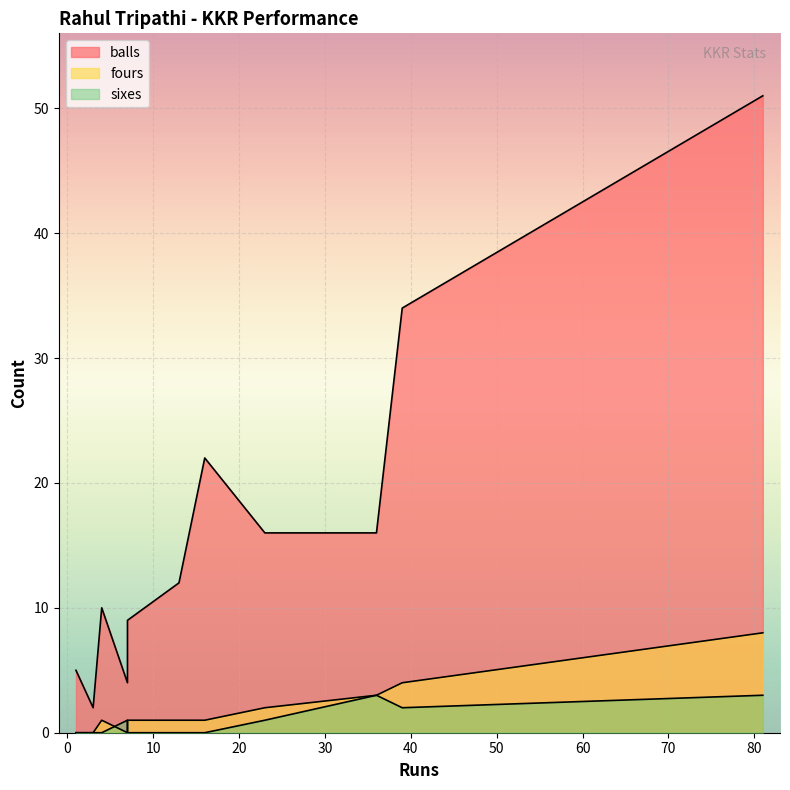

At 39, list the series in order from largest to smallest.

balls, fours, sixes